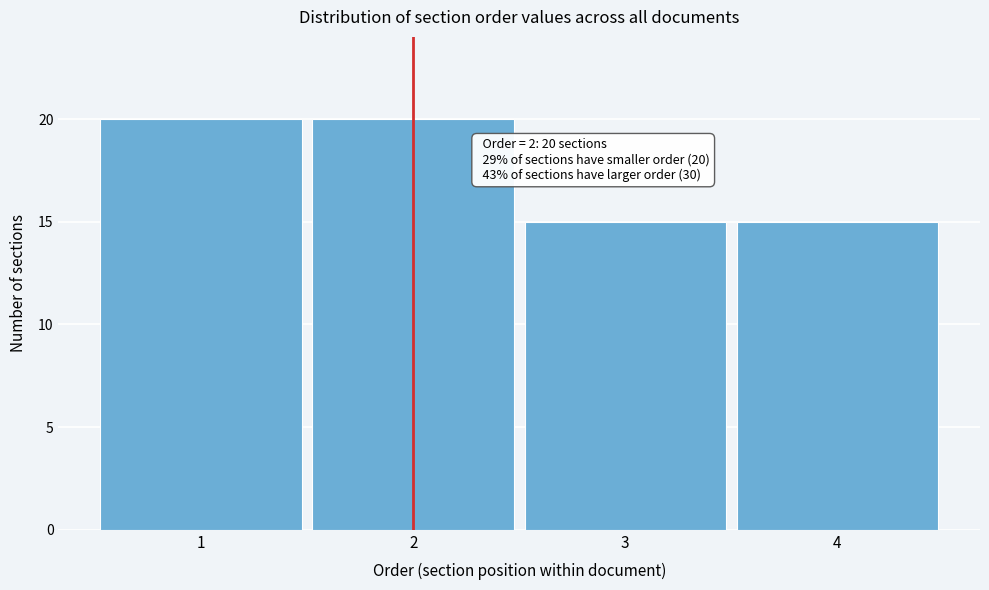

Reading right to left, extract all data points from this chart.

15	15	20	20